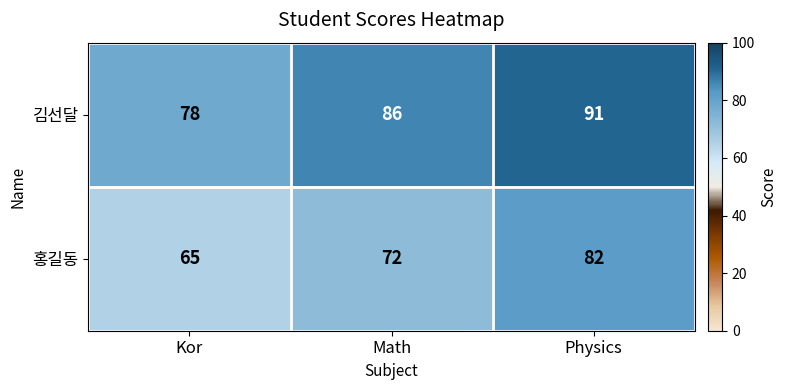

At which label is 홍길동 closest to 73?

Math